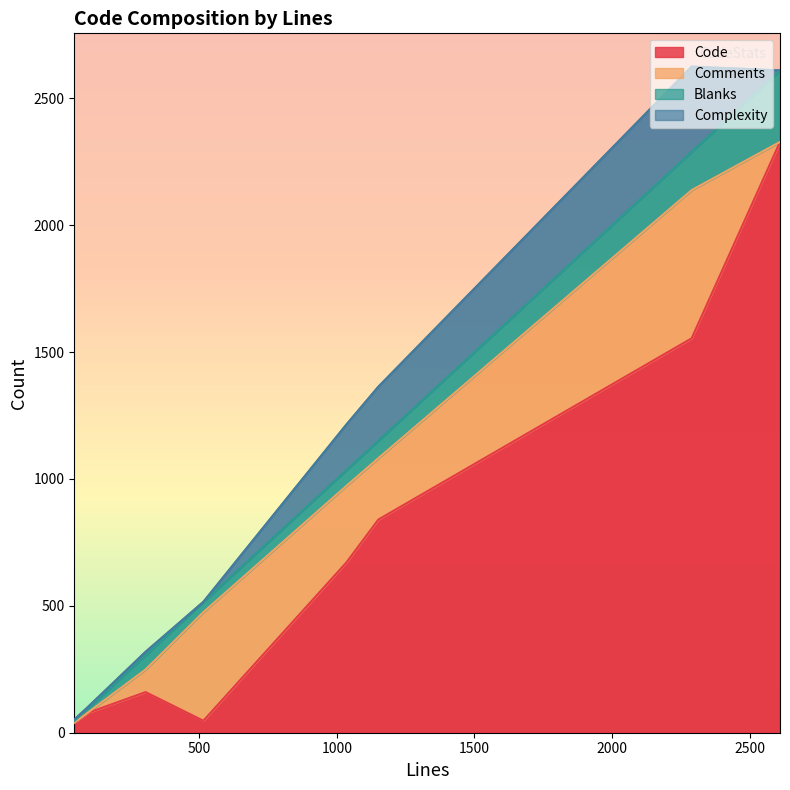

The Comments series shows 302 at 1034. True or false?

True